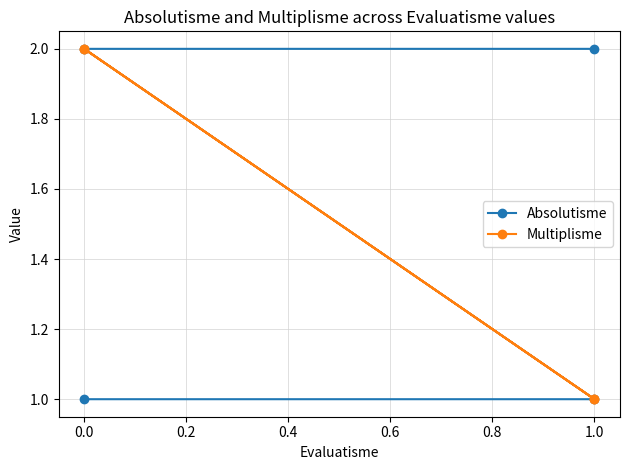

How many Absolutisme values are between 1 and 2?

4